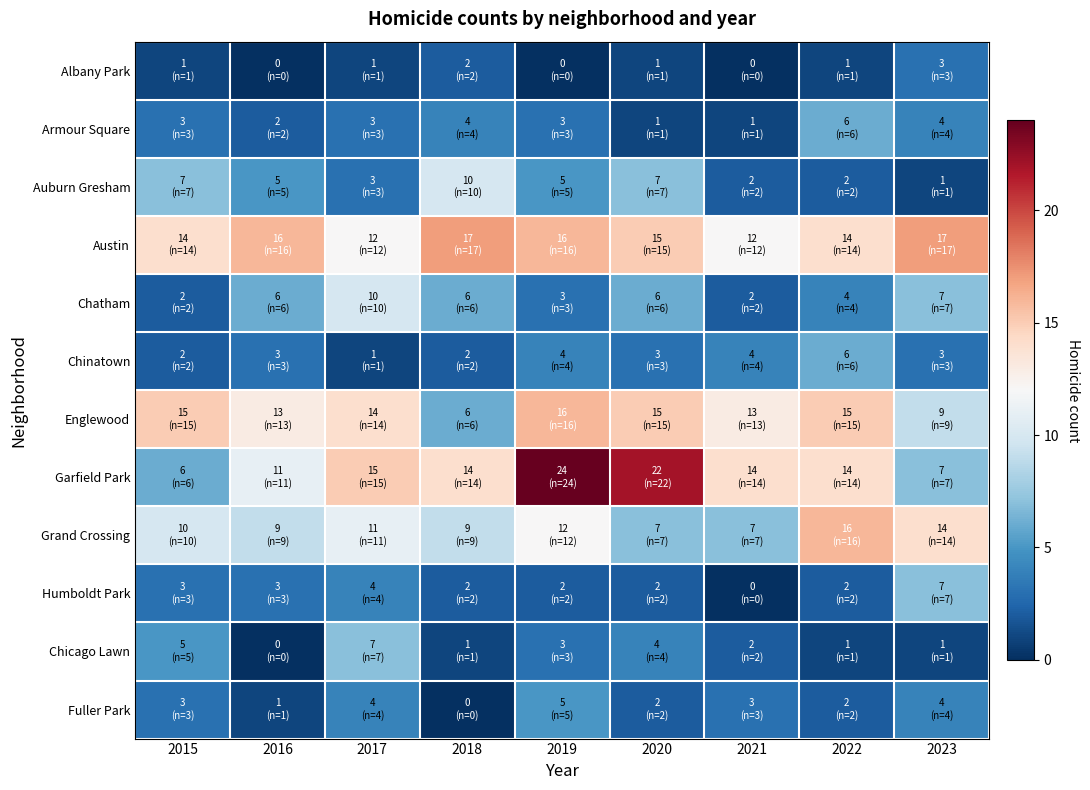

Reading left to right, transcribe all the data shown in this chart.

Albany Park: 2015=1	2016=0	2017=1	2018=2	2019=0	2020=1	2021=0	2022=1	2023=3
Armour Square: 2015=3	2016=2	2017=3	2018=4	2019=3	2020=1	2021=1	2022=6	2023=4
Auburn Gresham: 2015=7	2016=5	2017=3	2018=10	2019=5	2020=7	2021=2	2022=2	2023=1
Austin: 2015=14	2016=16	2017=12	2018=17	2019=16	2020=15	2021=12	2022=14	2023=17
Chatham: 2015=2	2016=6	2017=10	2018=6	2019=3	2020=6	2021=2	2022=4	2023=7
Chinatown: 2015=2	2016=3	2017=1	2018=2	2019=4	2020=3	2021=4	2022=6	2023=3
Englewood: 2015=15	2016=13	2017=14	2018=6	2019=16	2020=15	2021=13	2022=15	2023=9
Garfield Park: 2015=6	2016=11	2017=15	2018=14	2019=24	2020=22	2021=14	2022=14	2023=7
Grand Crossing: 2015=10	2016=9	2017=11	2018=9	2019=12	2020=7	2021=7	2022=16	2023=14
Humboldt Park: 2015=3	2016=3	2017=4	2018=2	2019=2	2020=2	2021=0	2022=2	2023=7
Chicago Lawn: 2015=5	2016=0	2017=7	2018=1	2019=3	2020=4	2021=2	2022=1	2023=1
Fuller Park: 2015=3	2016=1	2017=4	2018=0	2019=5	2020=2	2021=3	2022=2	2023=4